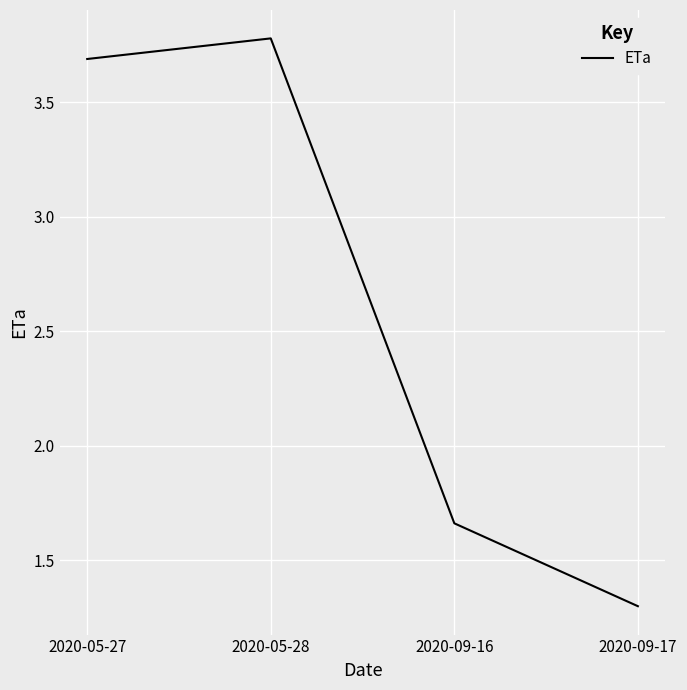

How many series are shown in this chart?

1